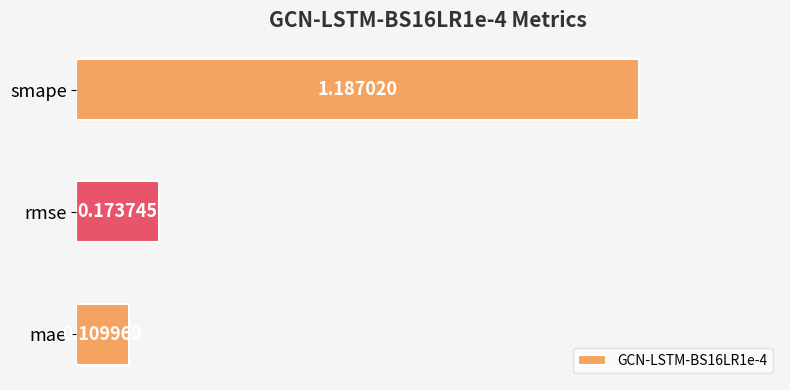

Does the chart contain stacked bars?

No